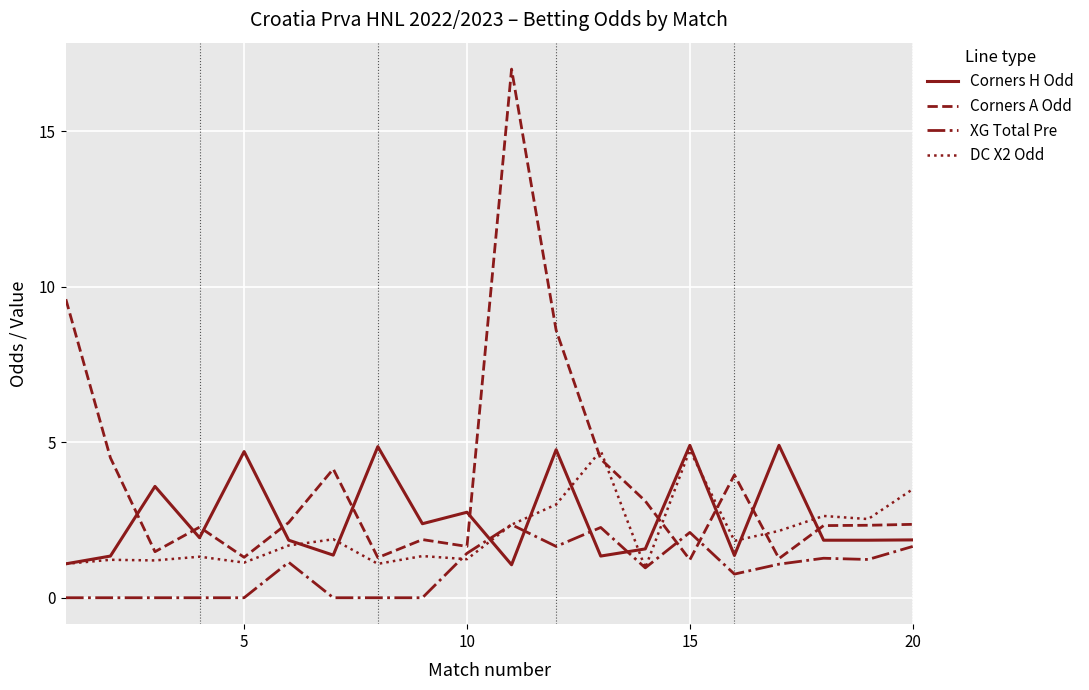

True or false: Corners H Odd and Corners A Odd cross at least once.

True